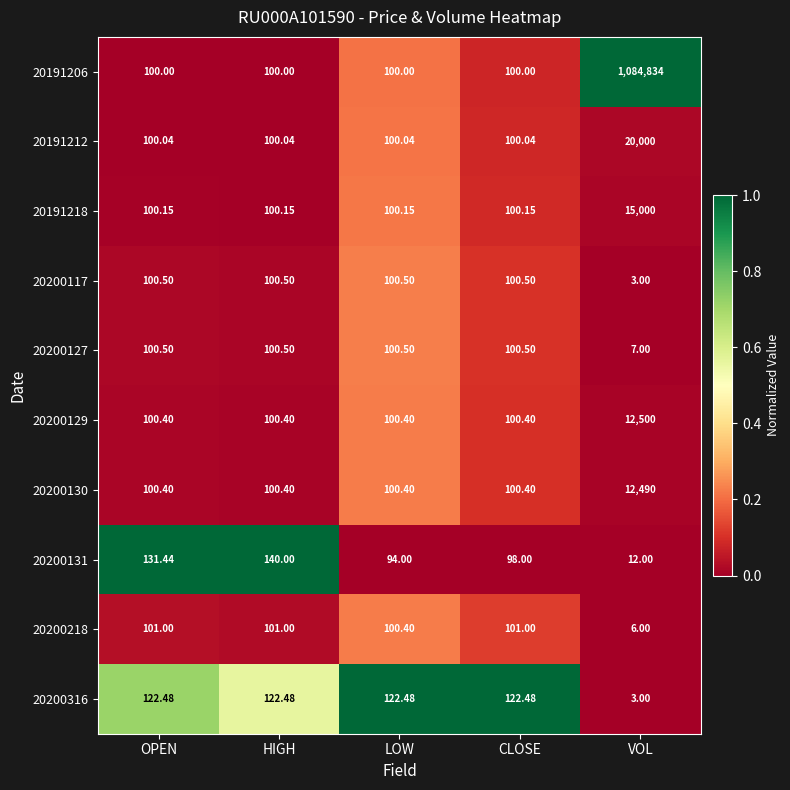

Is the value of 20200316 at VOL greater than the value of 20200129 at LOW?

No